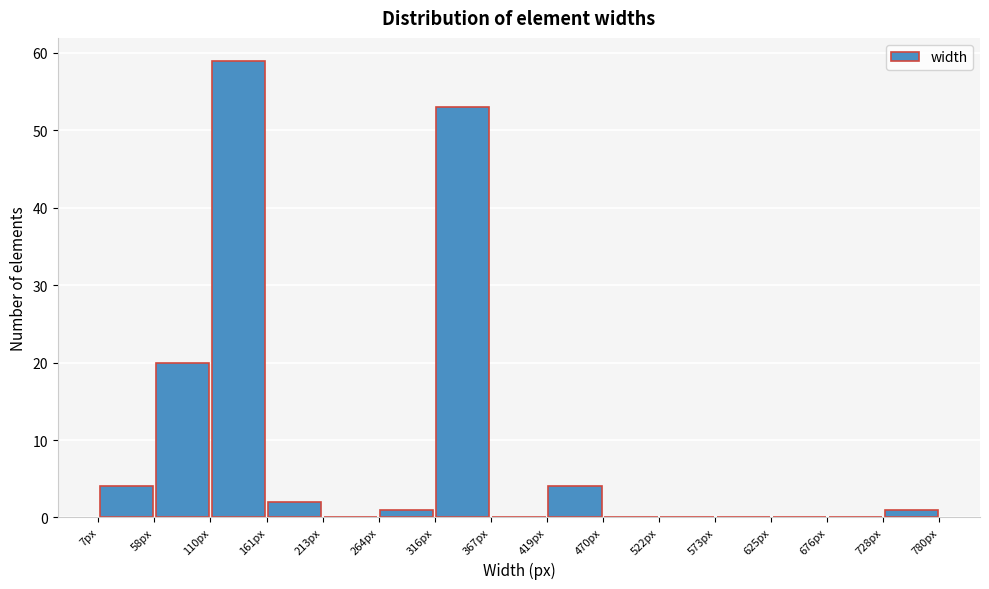

How tall is the bar that spans 110 to 160 on the x-axis? Neither the bar edges nor the heights are printed on the chart, so give them approximately, as read against the axes.

59